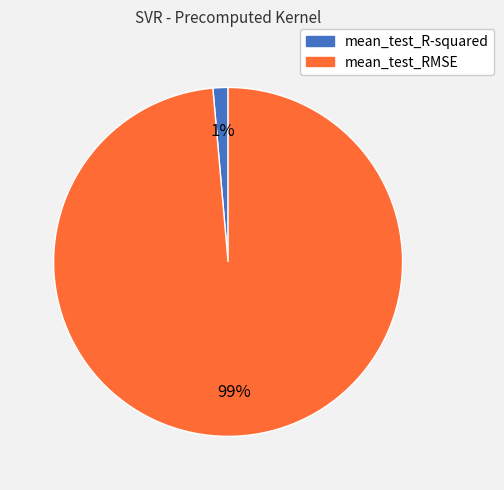

Does mean_test_RMSE account for over 50% of the chart?

Yes